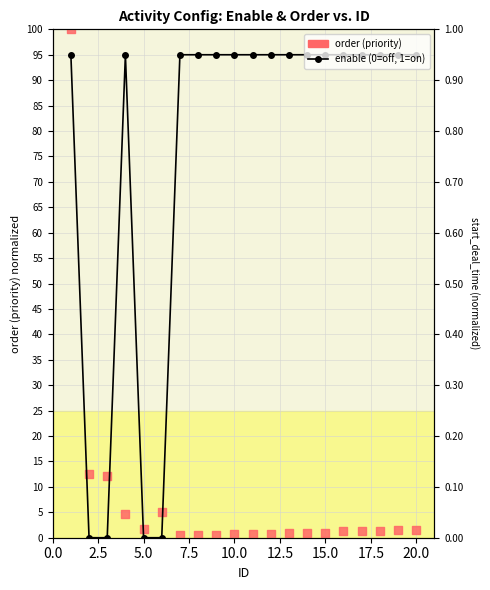

Is the value of enable (0/1) at 12 greater than the value of order (priority) at 12?

Yes